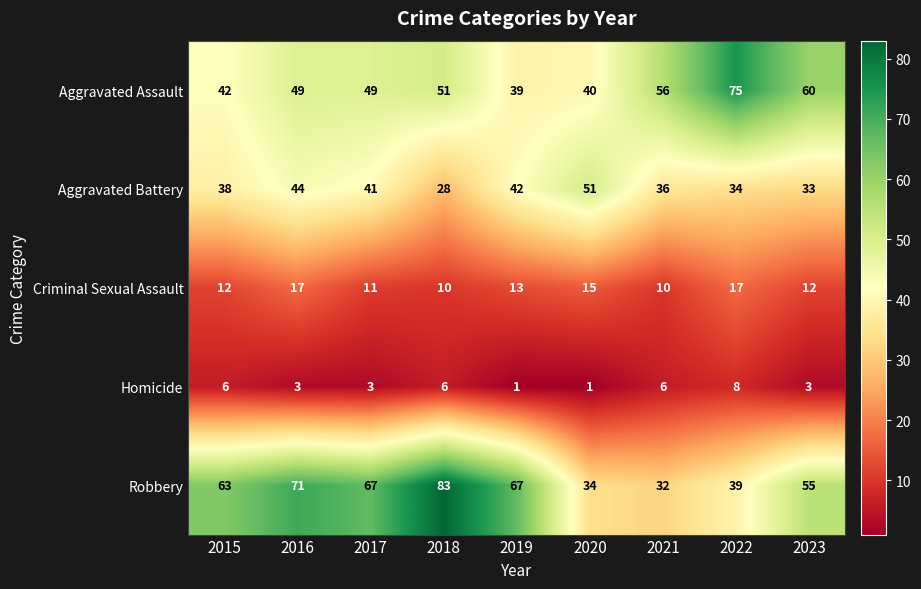

True or false: Criminal Sexual Assault has a value of 22 at 2020.

False